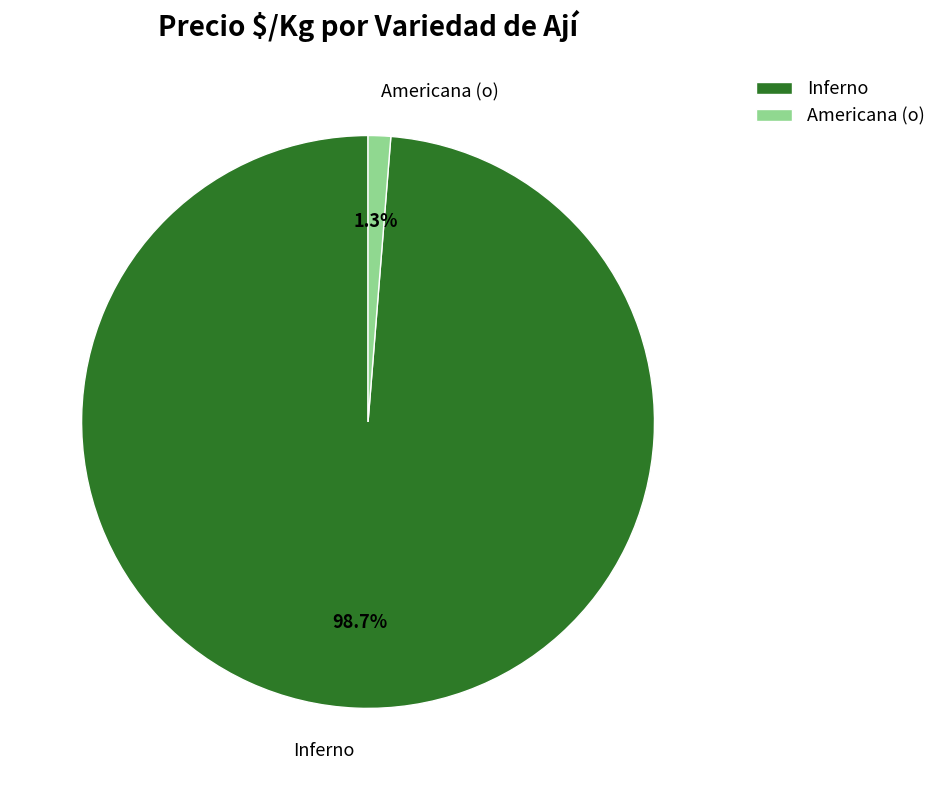

How much of the chart is everything except Inferno?

1.3%